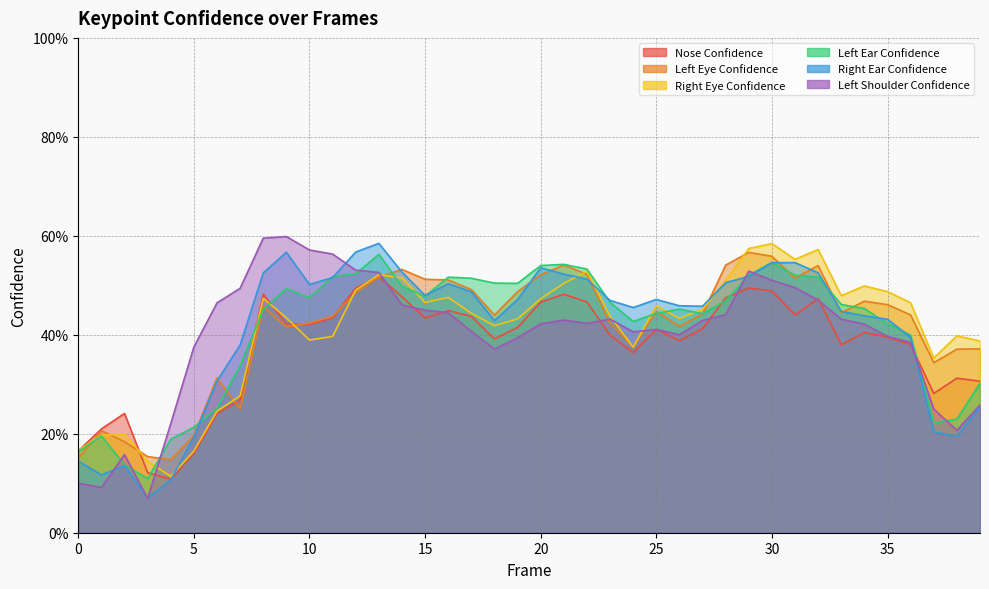

What is the average value of the a_left_shoulder_confidence series?

0.4